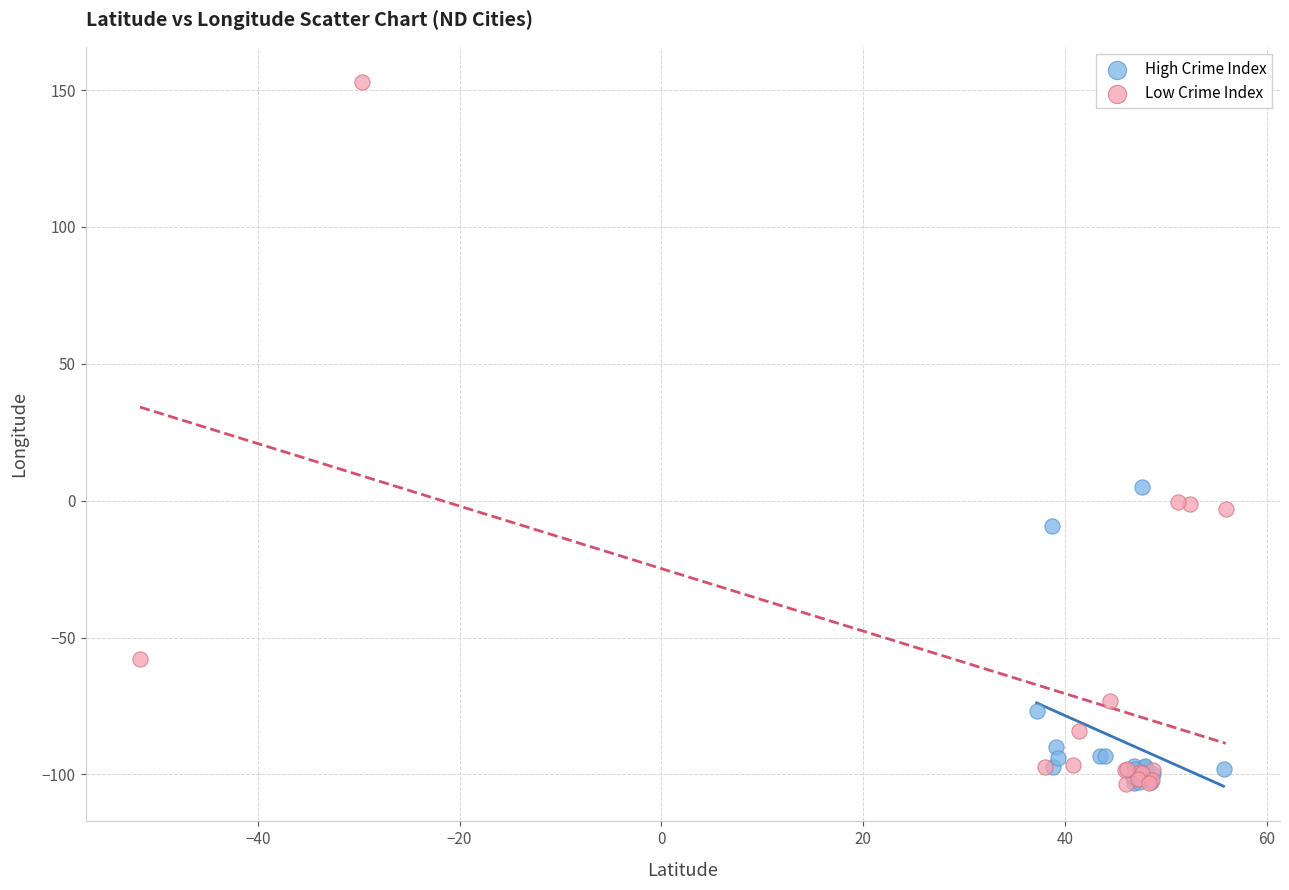

Which series has the largest Y range (max minus min)?

Low Crime Index